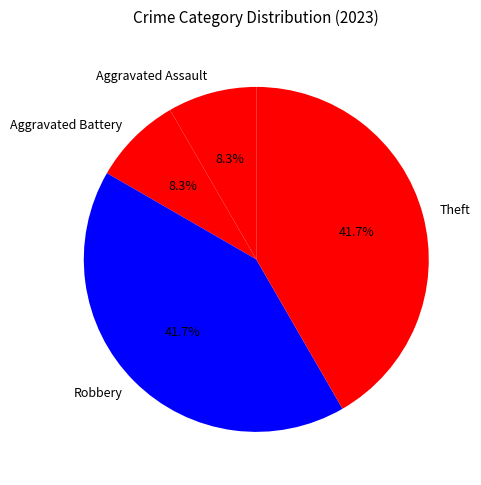

How many slices are in this pie chart?

4